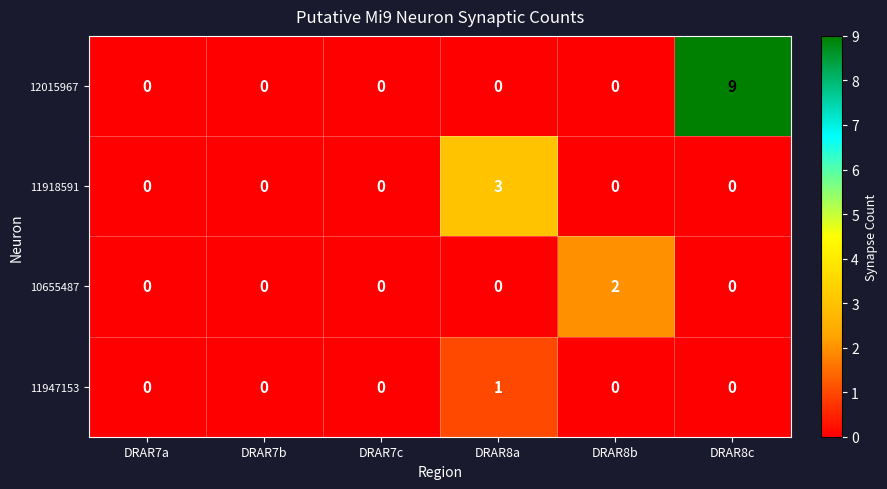

The value of 11918591 at DRAR8a is 2. True or false?

False